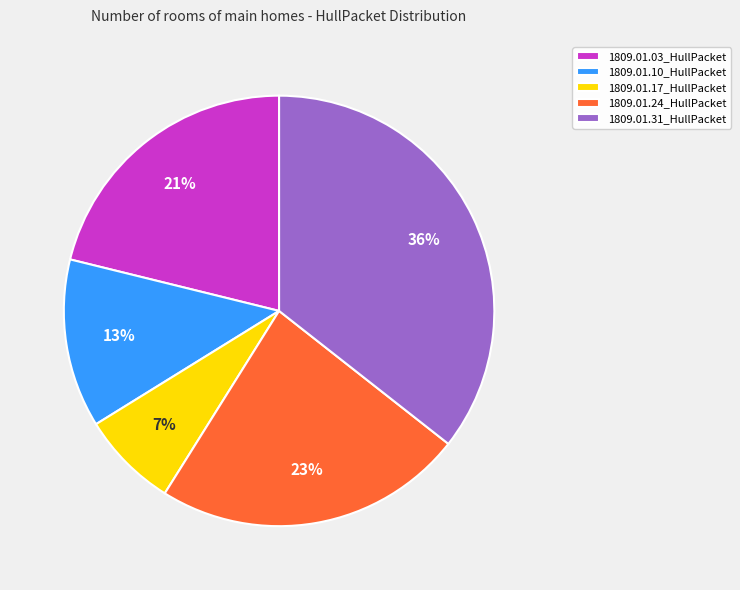

Which has a higher value, 1809.01.24_HullPacket or 1809.01.10_HullPacket?

1809.01.24_HullPacket